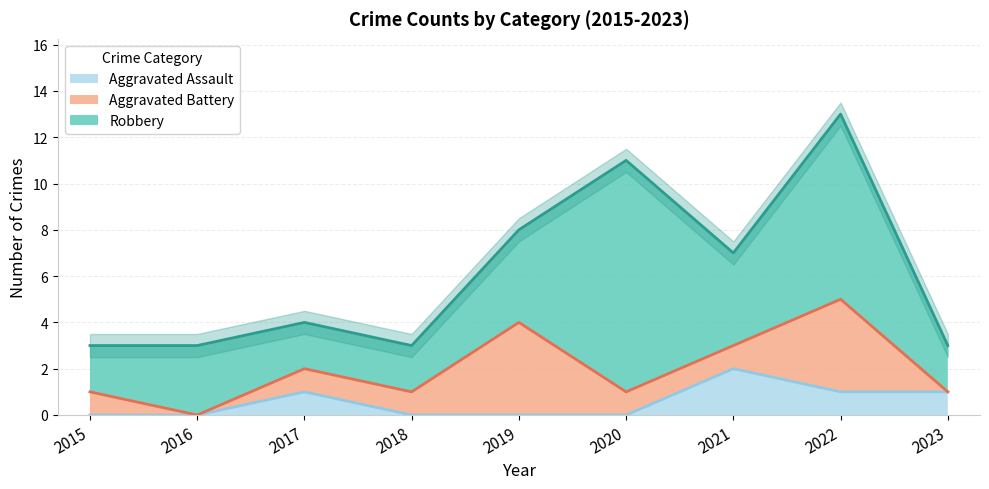

Is the value of Aggravated Assault at 2015 greater than the value of Robbery at 2020?

No